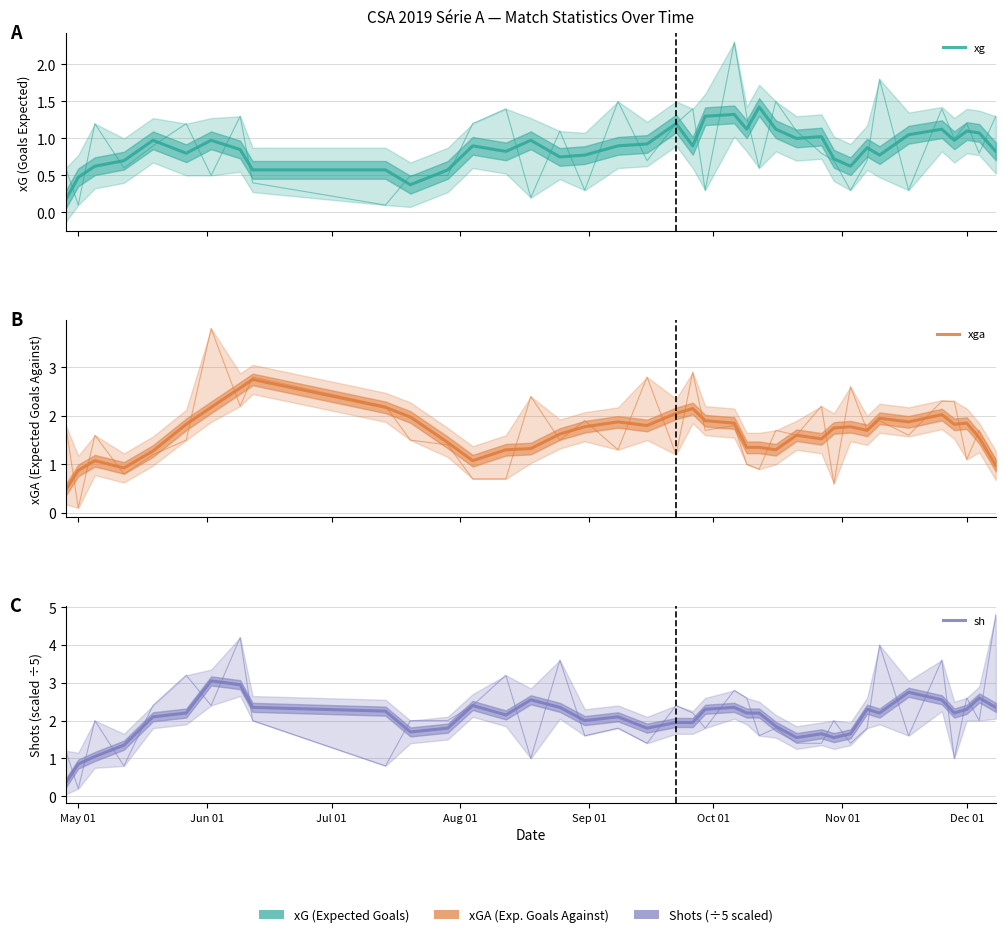

Is the value of sh at 9 greater than the value of xg at Aug 01?

Yes